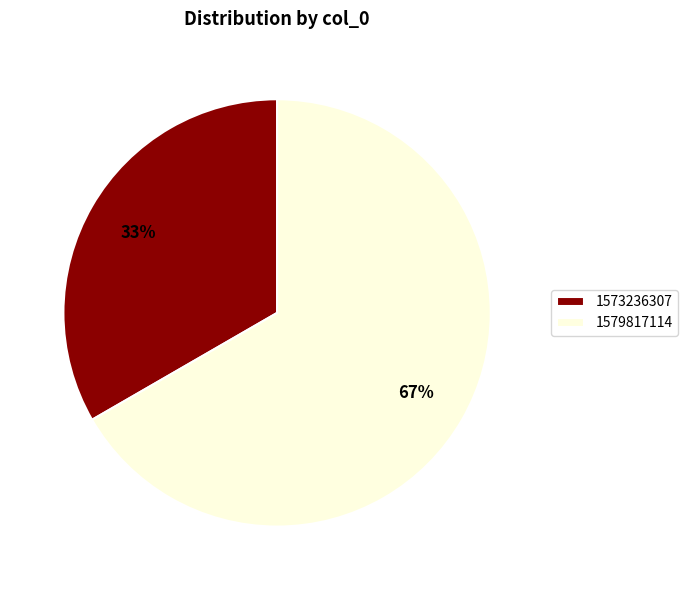

To the nearest percent, what is the average slice percentage?

50%